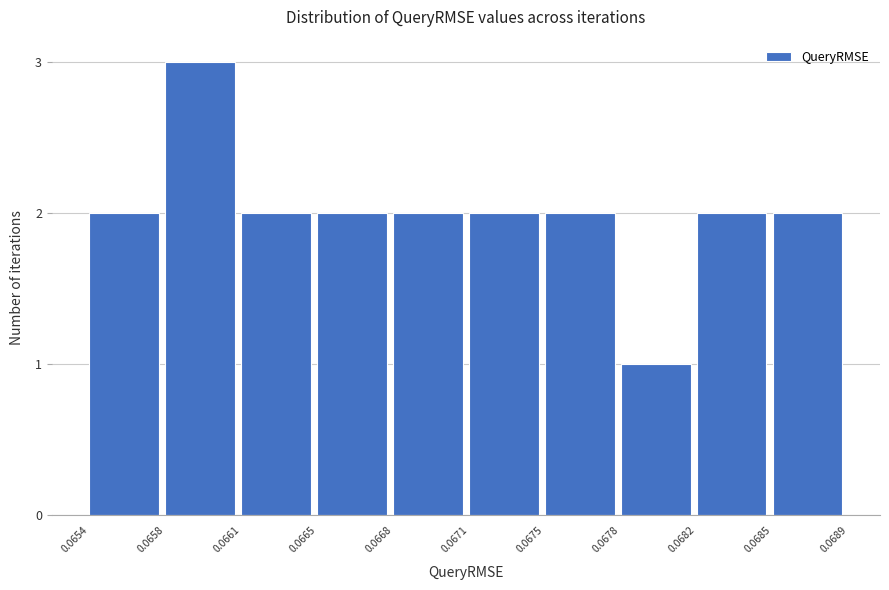

Reading left to right, what are all the values shown in this chart?

0.0654=2	0.0658=3	0.0661=2	0.0665=2	0.0668=2	0.0671=2	0.0675=2	0.0678=1	0.0682=2	0.0685=2